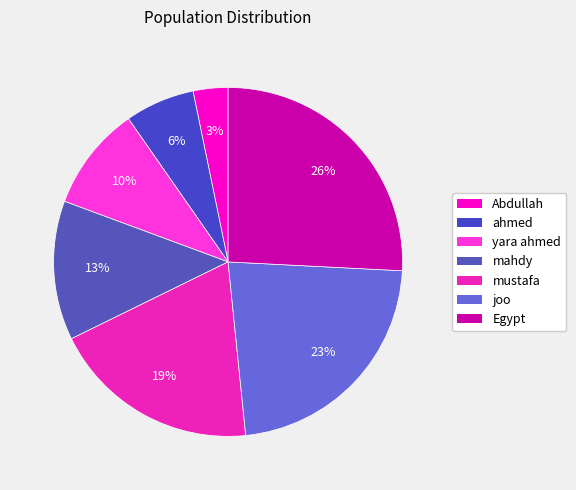

How many segments does this pie chart have?

7